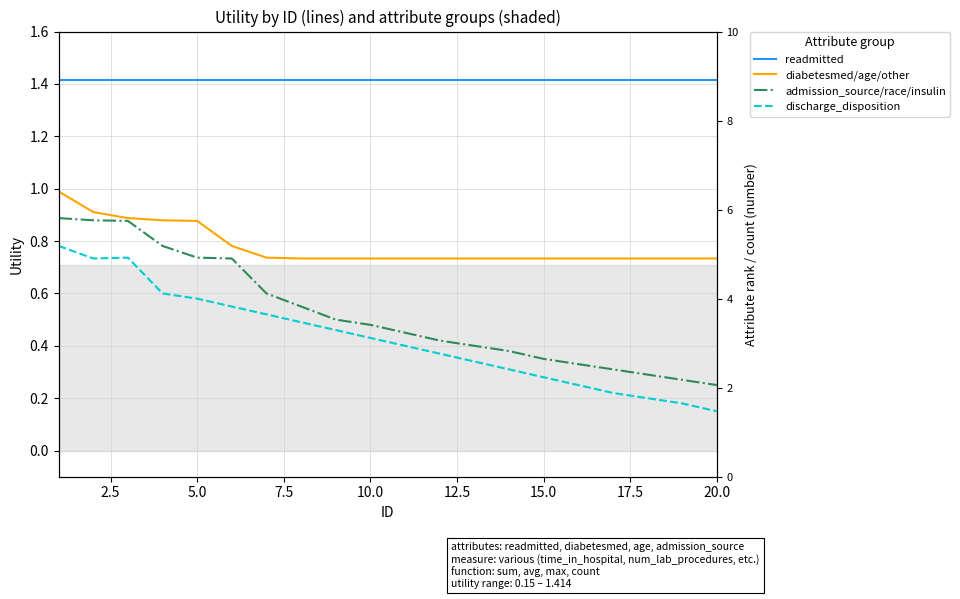

Is this an area chart (filled region under the line)?

No